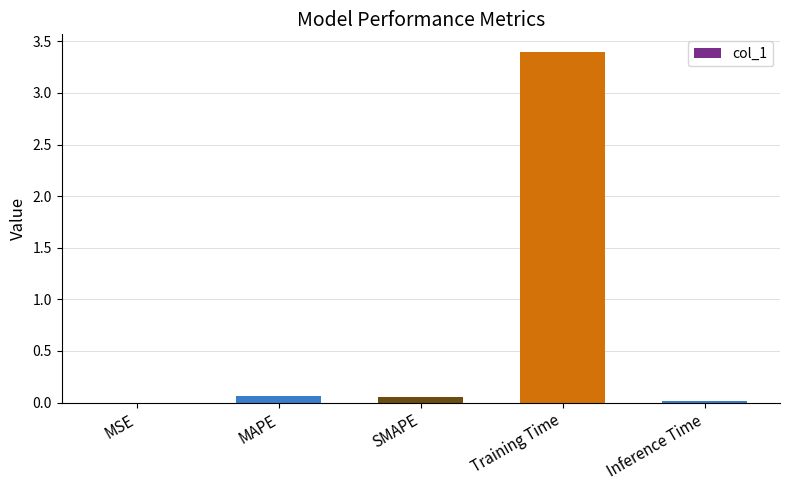

What is the greatest value displayed?

3.4